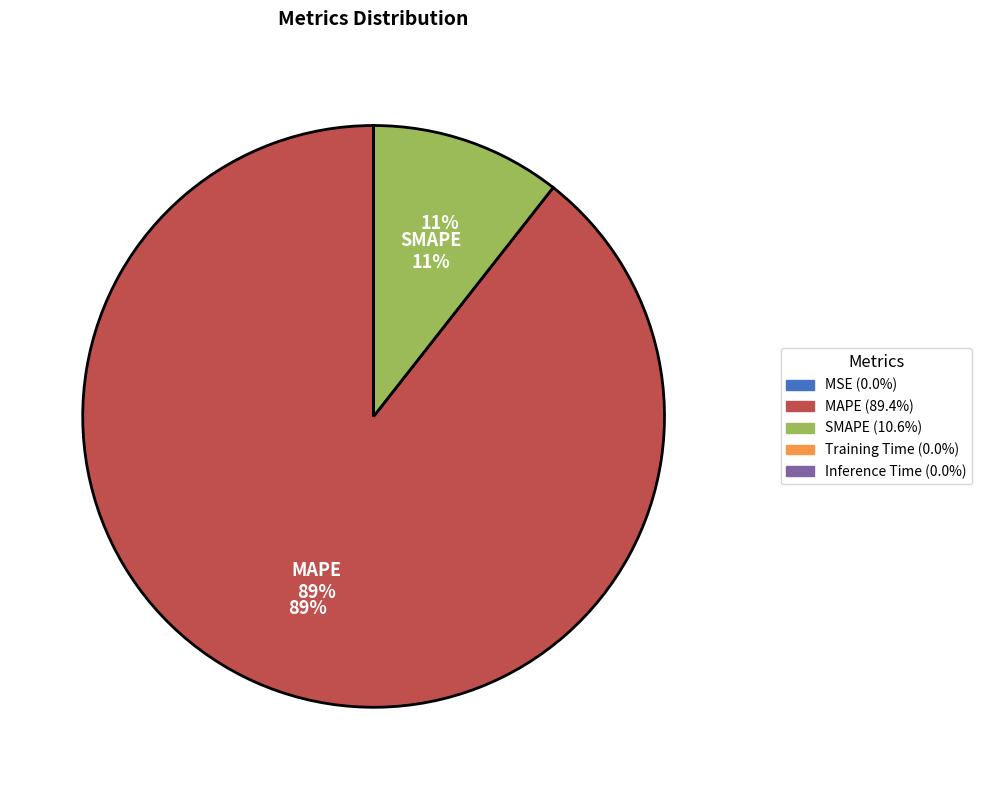

To the nearest percent, what is the average slice percentage?

20%